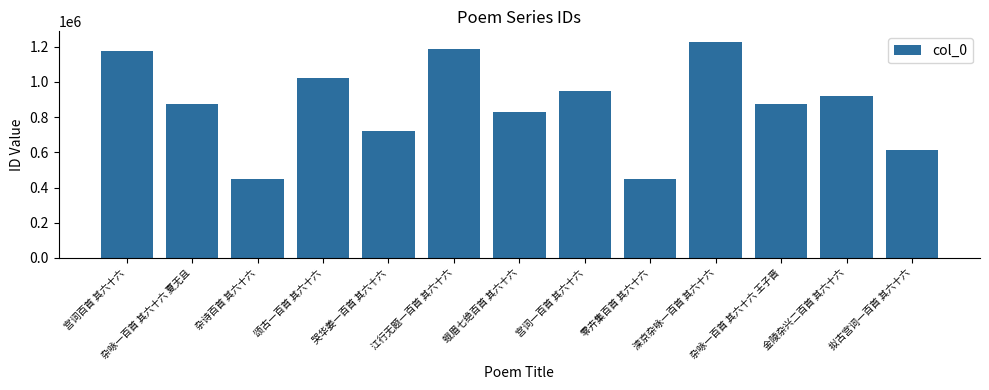

What is the change in value from 哭华姜一百首 其六十六 to 江行无题一百首 其六十六?

+467293